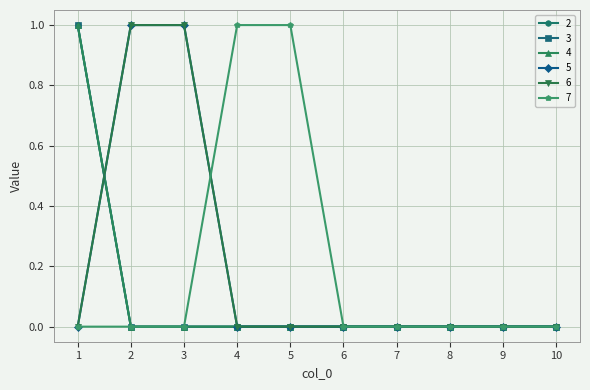

Does the chart have visible grid lines?

Yes